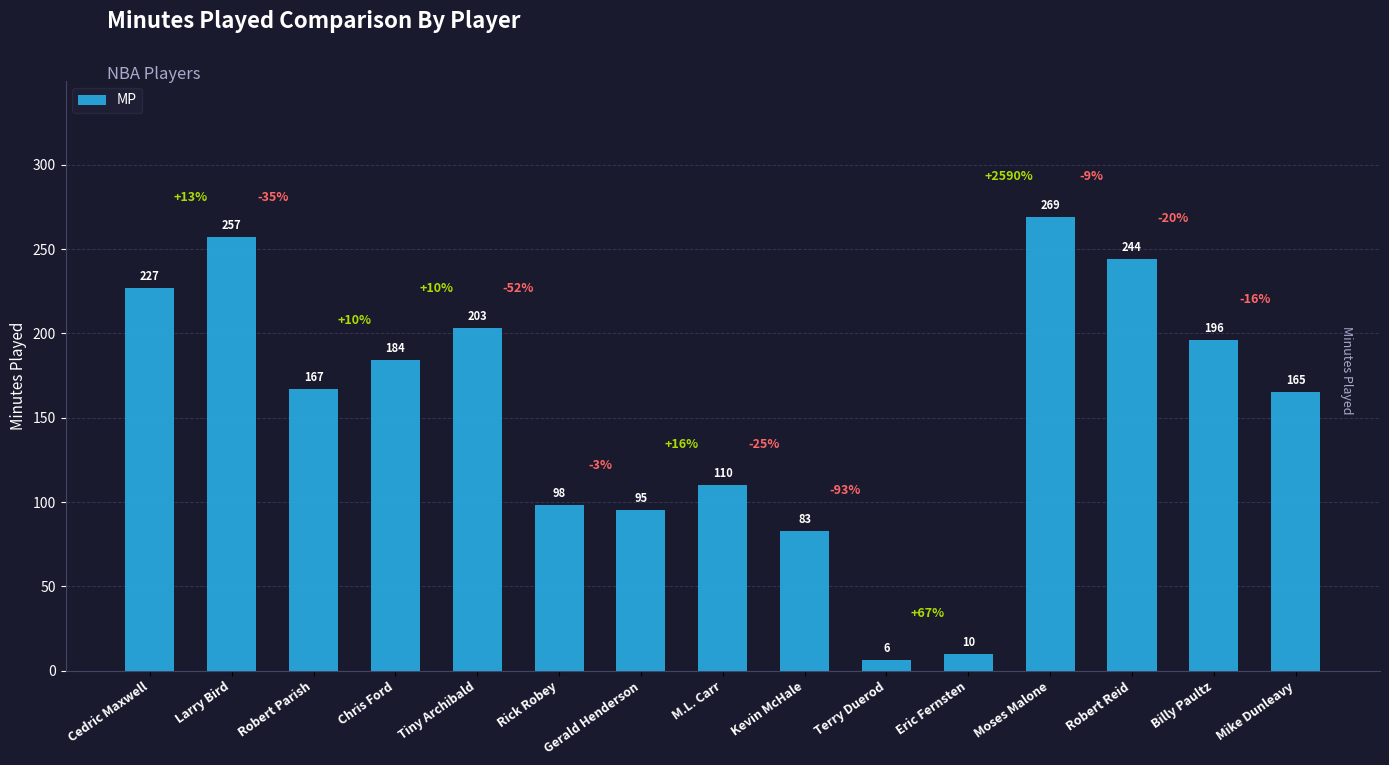

Reading left to right, extract all data points from this chart.

Cedric Maxwell=227	Larry Bird=257	Robert Parish=167	Chris Ford=184	Tiny Archibald=203	Rick Robey=98	Gerald Henderson=95	M.L. Carr=110	Kevin McHale=83	Terry Duerod=6	Eric Fernsten=10	Moses Malone=269	Robert Reid=244	Billy Paultz=196	Mike Dunleavy=165